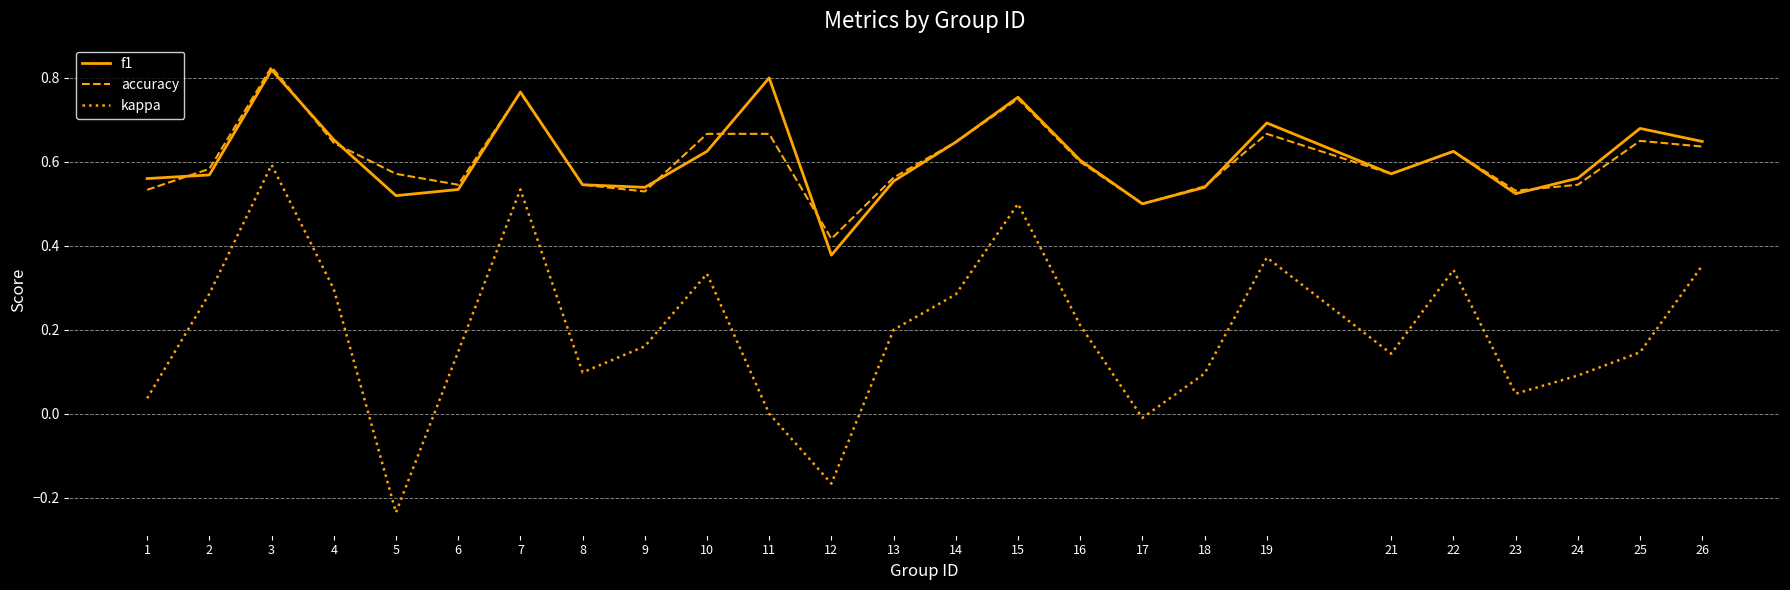

What is the sum of the kappa values at 18 and 5?

-0.1